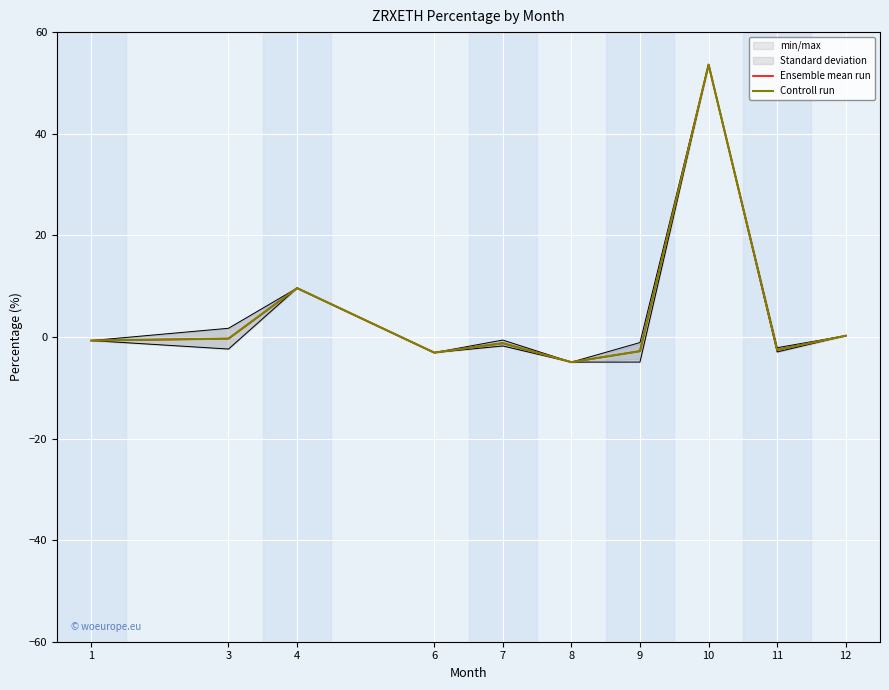

At which category is the sum across all series the highest?

10